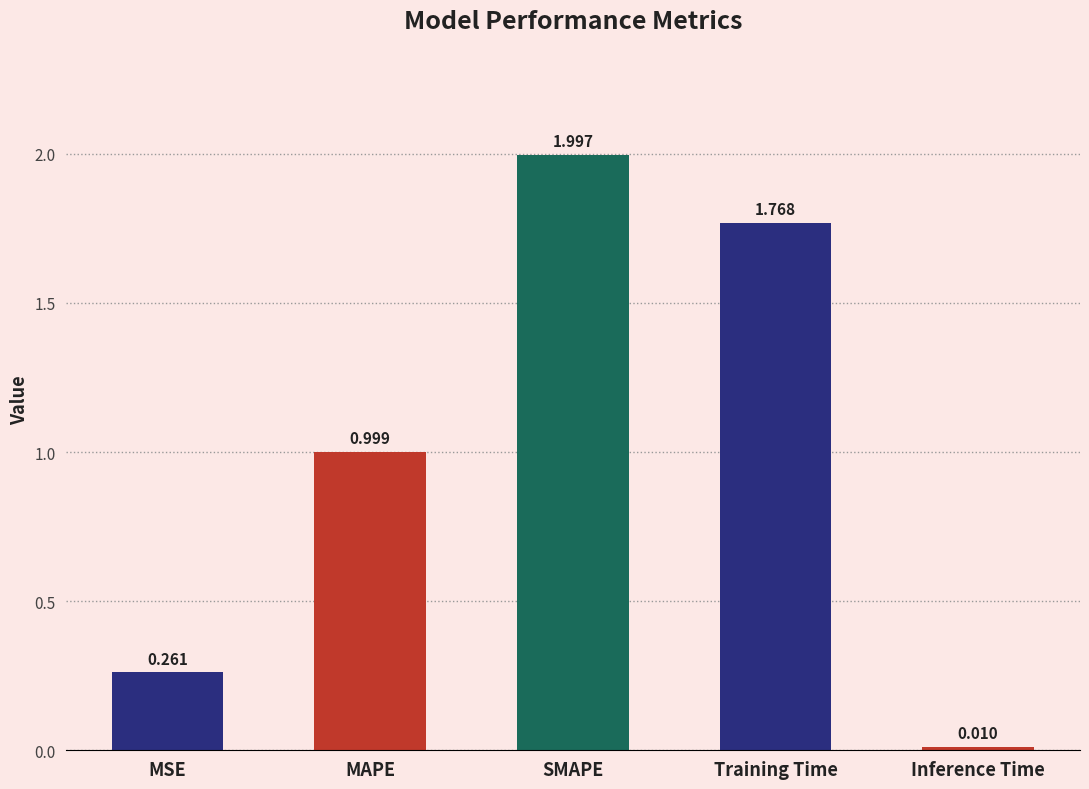

What is the difference between the values at MAPE and MSE?

0.7